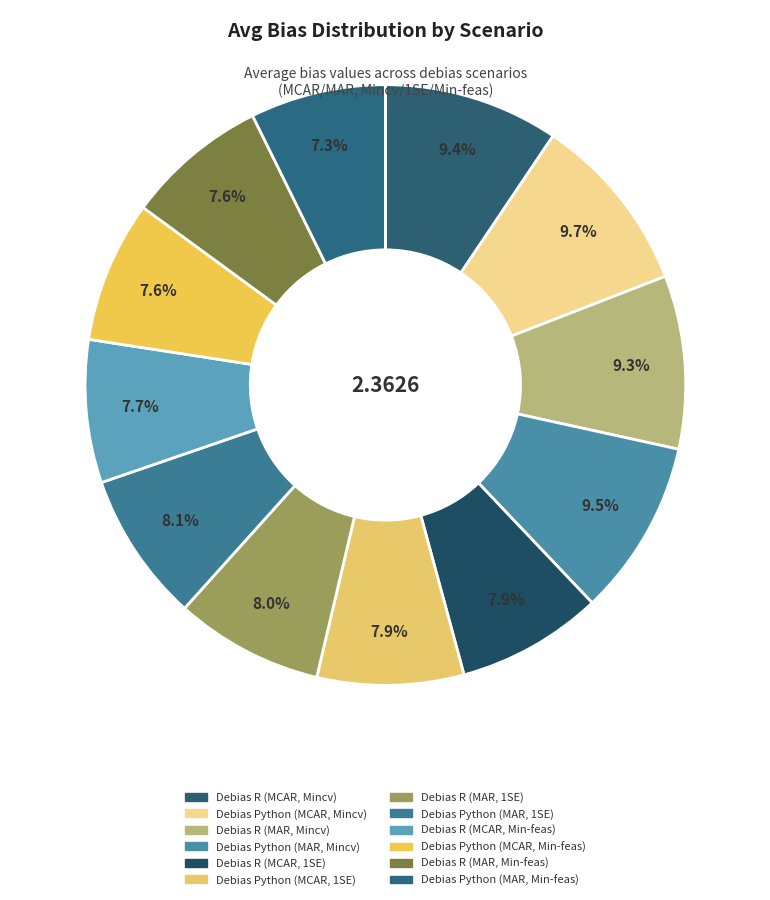

What is the smallest slice in the pie chart?

Debias Python (MAR, Min-feas)